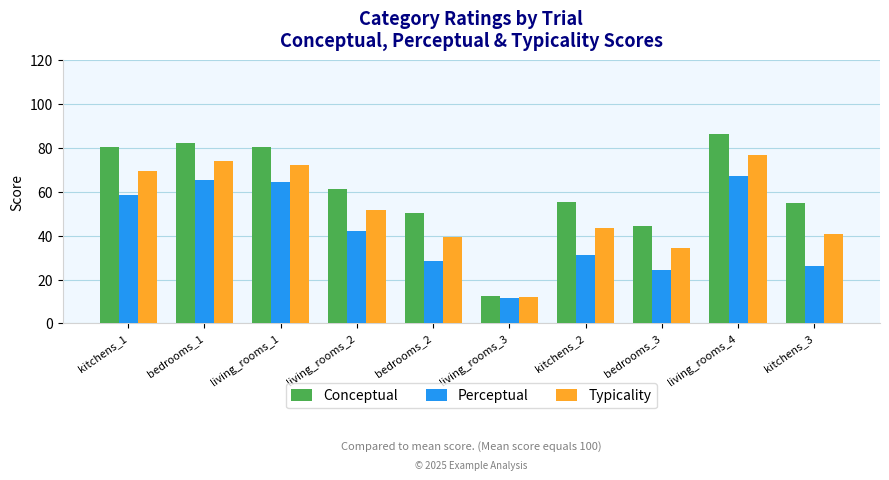

Which series has the largest total across all categories?

Conceptual